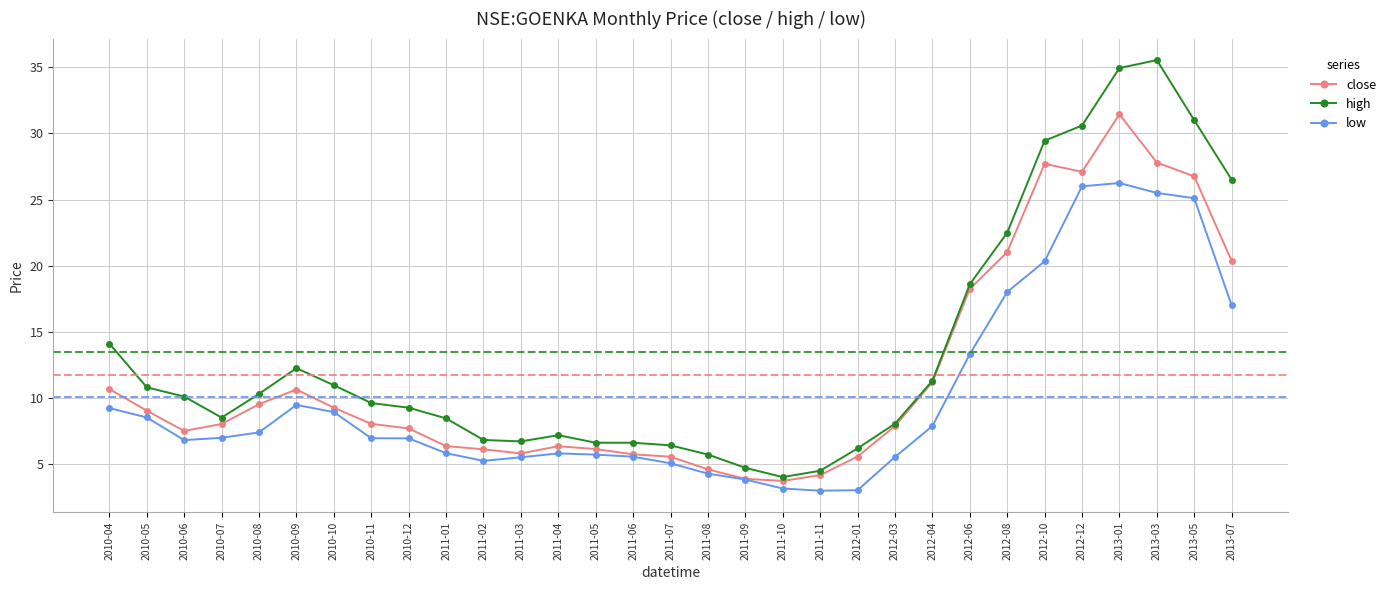

True or false: high and low intersect in this chart.

False